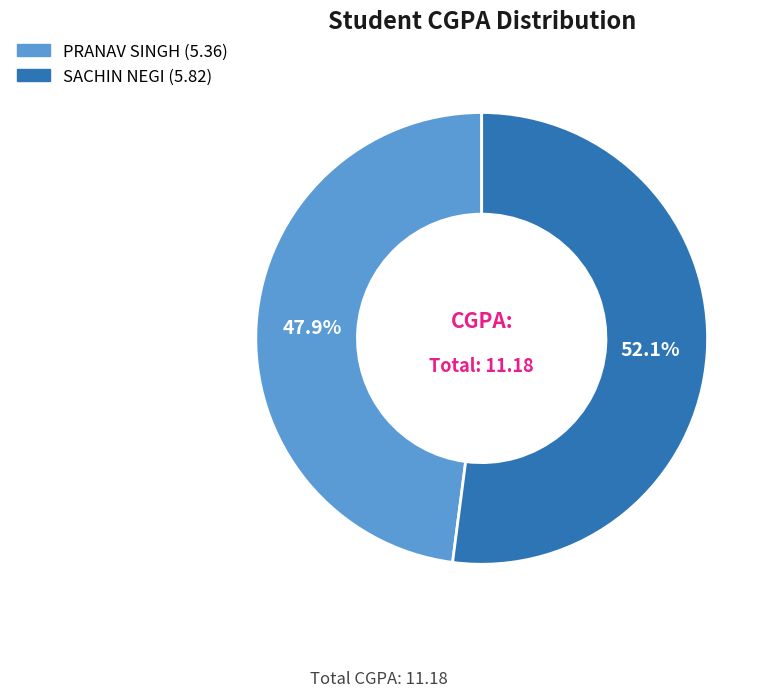

Combined, do PRANAV SINGH and SACHIN NEGI account for over 50%?

Yes